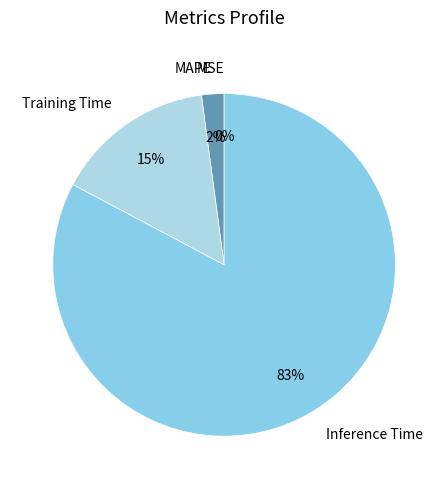

True or false: Training Time accounts for 15% of the total.

True